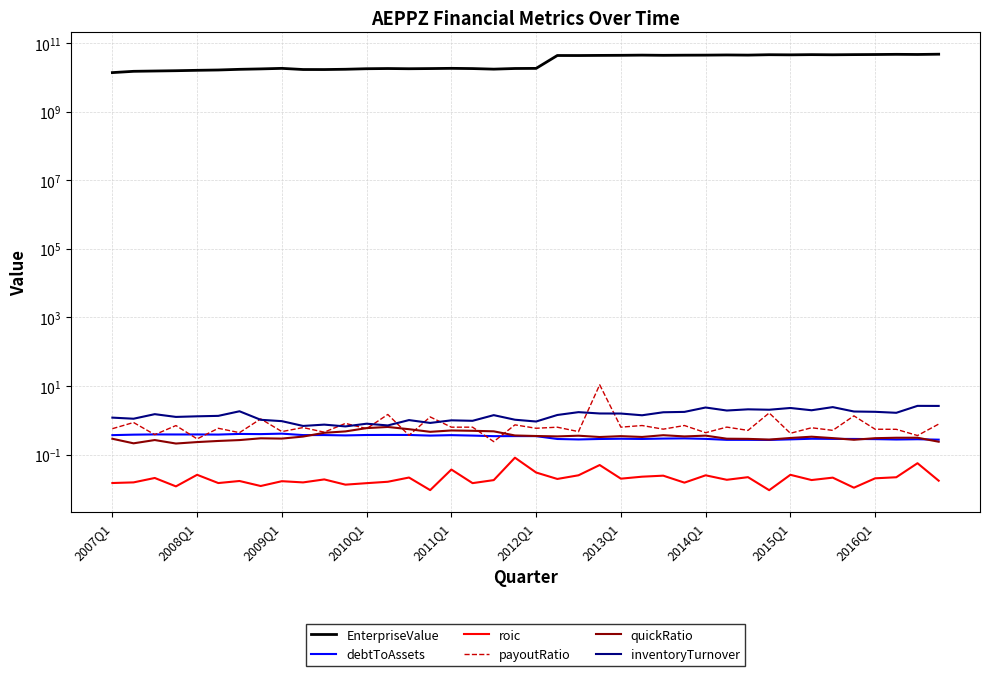

How many interior local valleys does the roic series have?

14